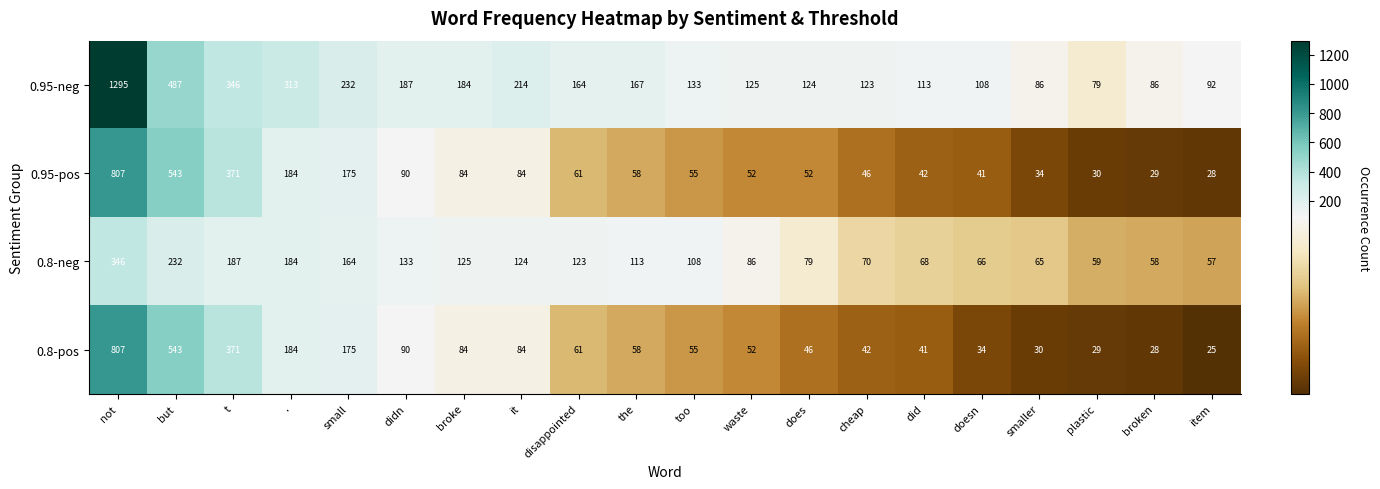

What is the difference between the maximum and minimum values in the 0.95-pos series?

779